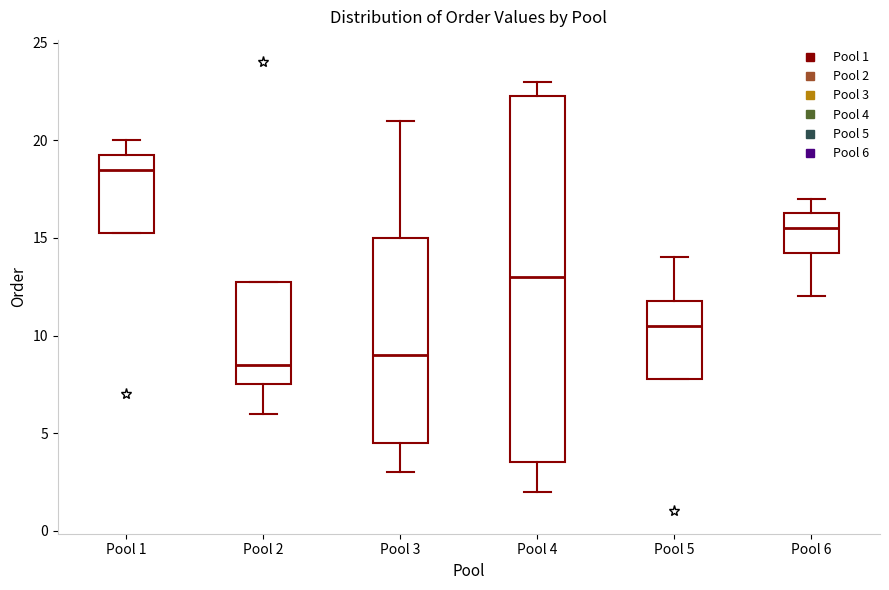

Reading left to right, read every box against the y-axis: the position of its median line, the range the box covers, and the ends of its whiskers. The values are not printed on the chart, so give them approximately, as read against the axis.

Pool 1: median 18.5, box 15.5 to 19.5, whiskers 15.5 to 20.0
Pool 2: median 8.5, box 7.5 to 13.0, whiskers 6.0 to 13.0
Pool 3: median 9.0, box 4.5 to 15.0, whiskers 3.0 to 21.0
Pool 4: median 13.0, box 3.5 to 22.5, whiskers 2.0 to 23.0
Pool 5: median 10.5, box 8.0 to 12.0, whiskers 8.0 to 14.0
Pool 6: median 15.5, box 14.5 to 16.5, whiskers 12.0 to 17.0